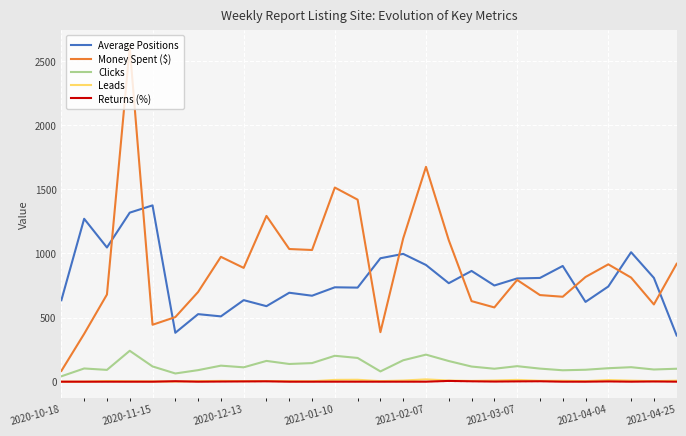

What is the maximum value for Clicks?

241.0